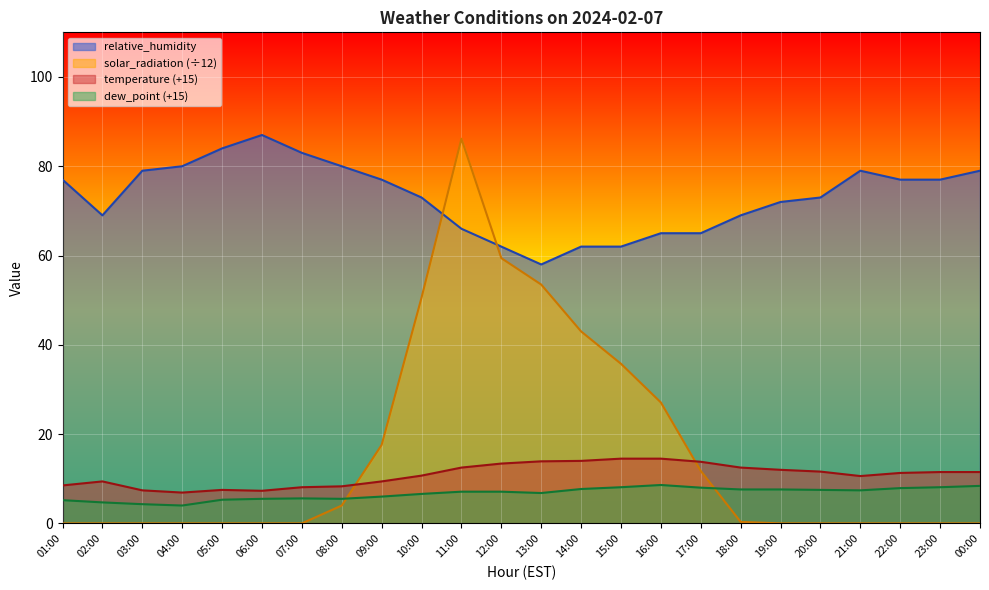

The dew_point series shows 1.8 at 10:00. True or false?

False